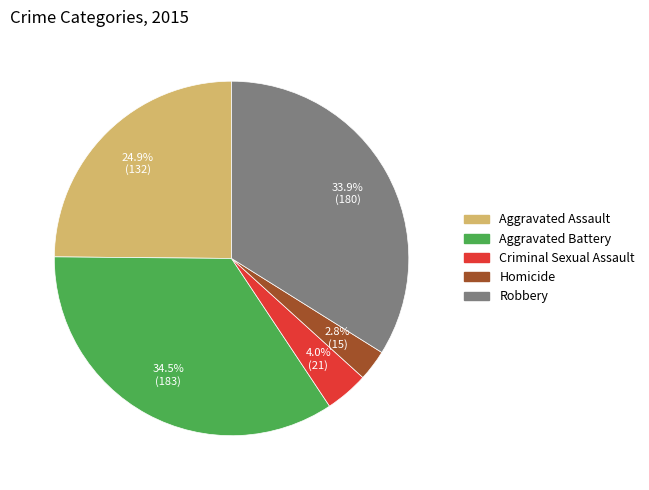

True or false: Robbery accounts for 24% of the total.

False